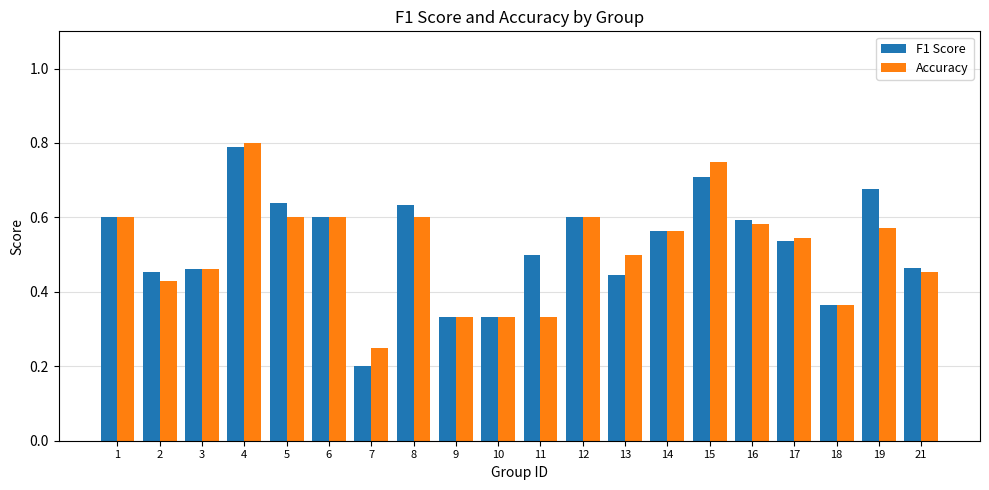

How many bars are there in total?

40